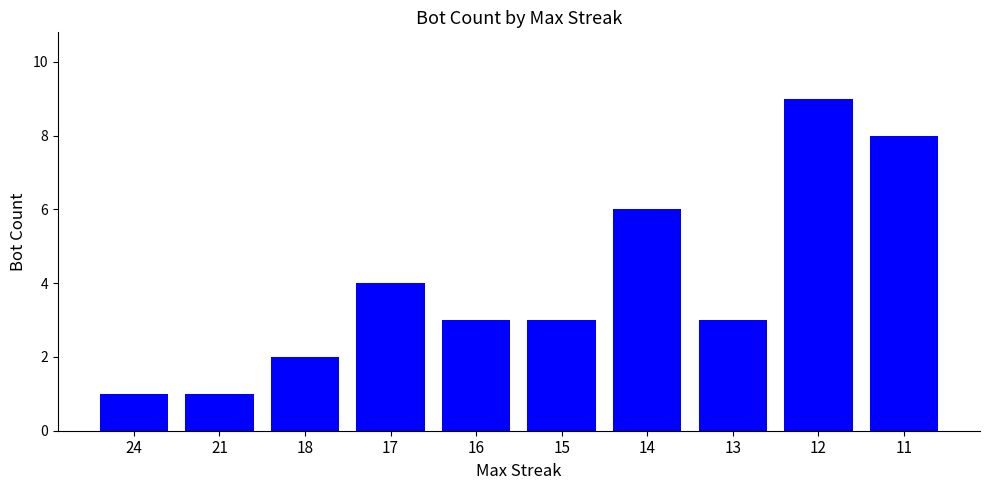

Reading right to left, list all the values displayed in this chart.

11=8	12=9	13=3	14=6	15=3	16=3	17=4	18=2	21=1	24=1